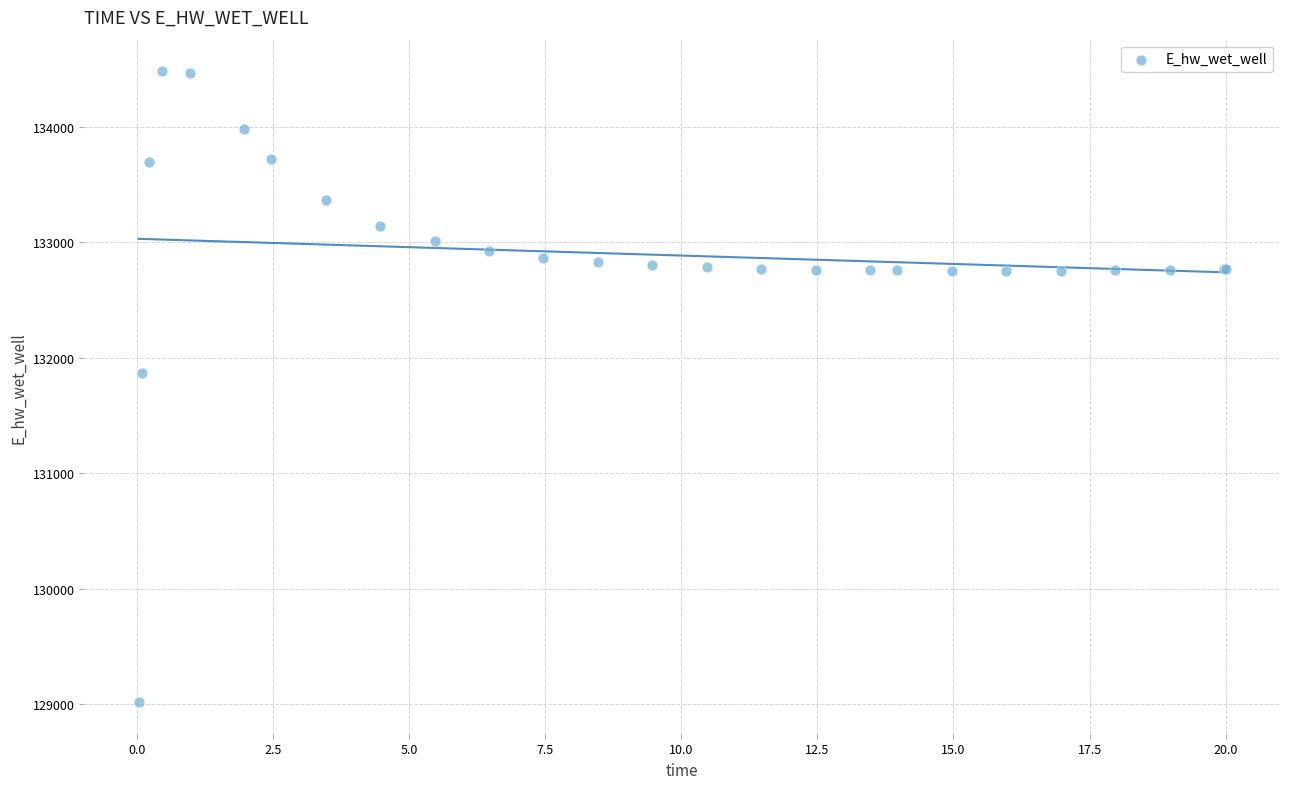

What Y value in the scatter plot is closest to 131747?

131866.6